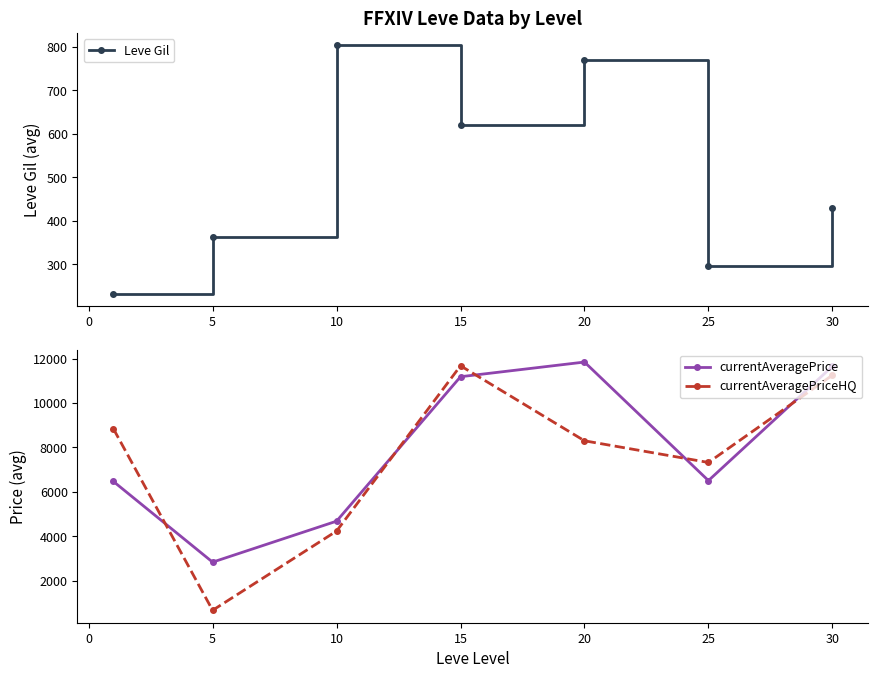

Does the chart have visible grid lines?

No